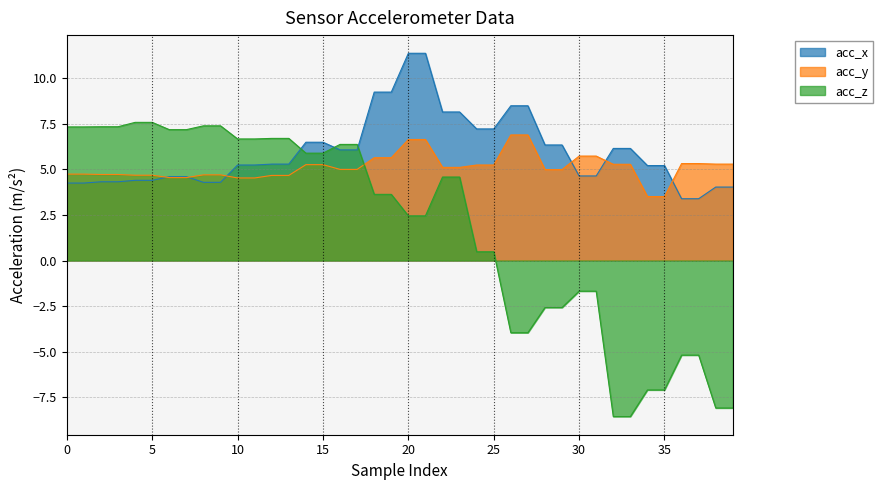

List the series in order of their overall mean, highest first.

acc_x, acc_y, acc_z